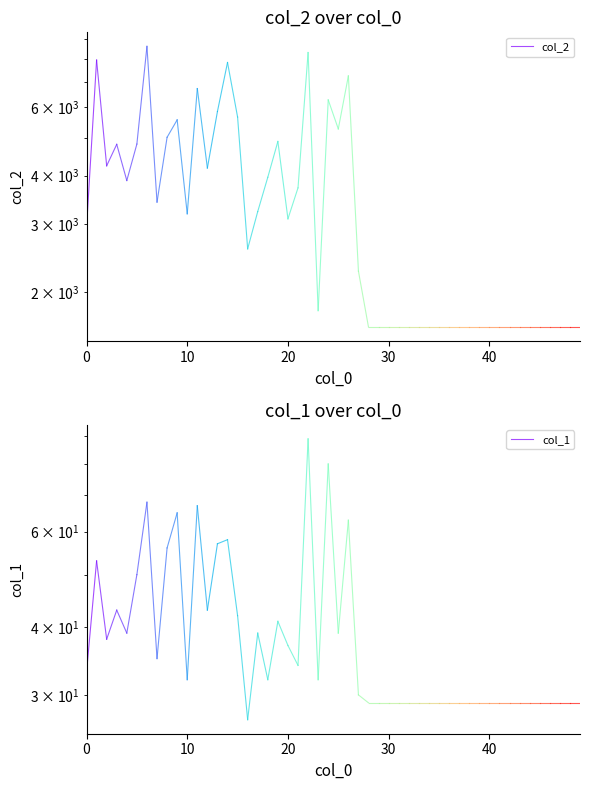

Which series has the widest spread of values?

col_2